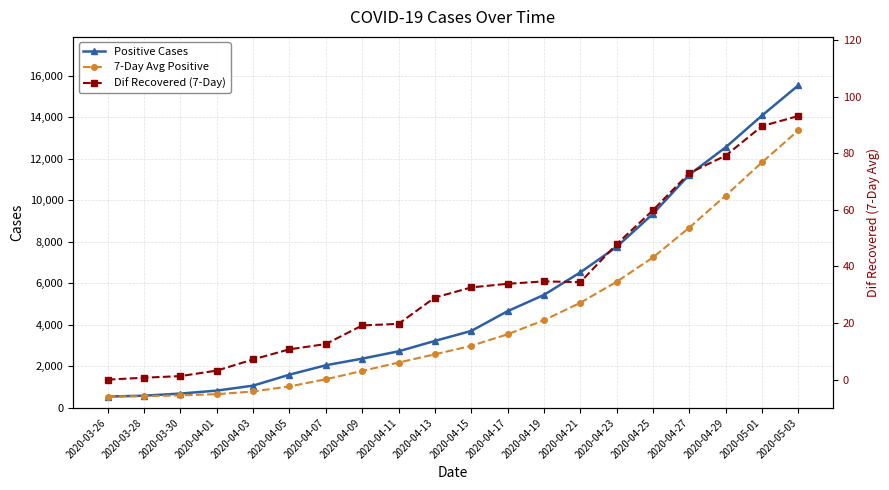

Rank the series by their maximum value, from lowest to highest.

Dif Recovered (7-Day), 7-Day Avg Positive, Positive Cases